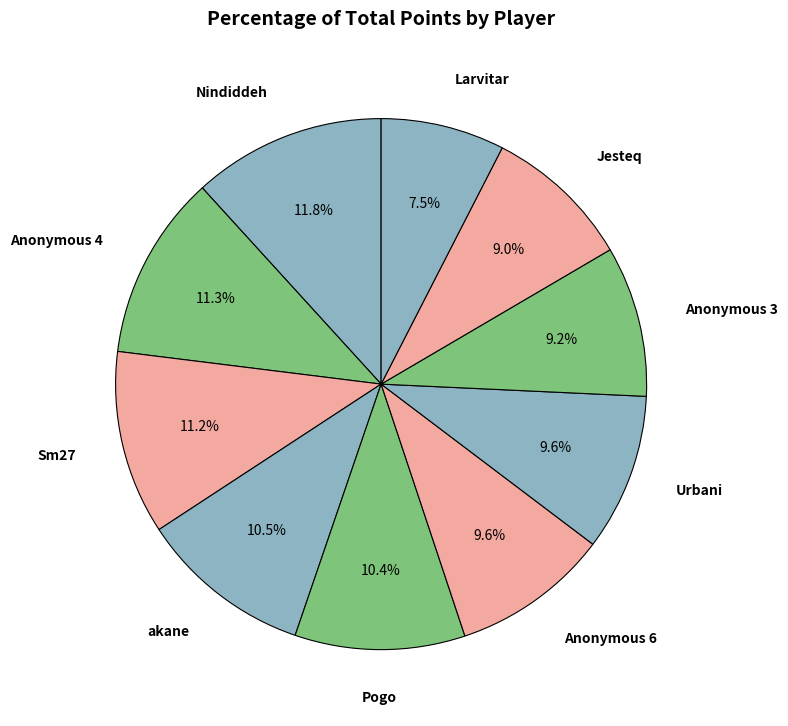

How many segments does this pie chart have?

10